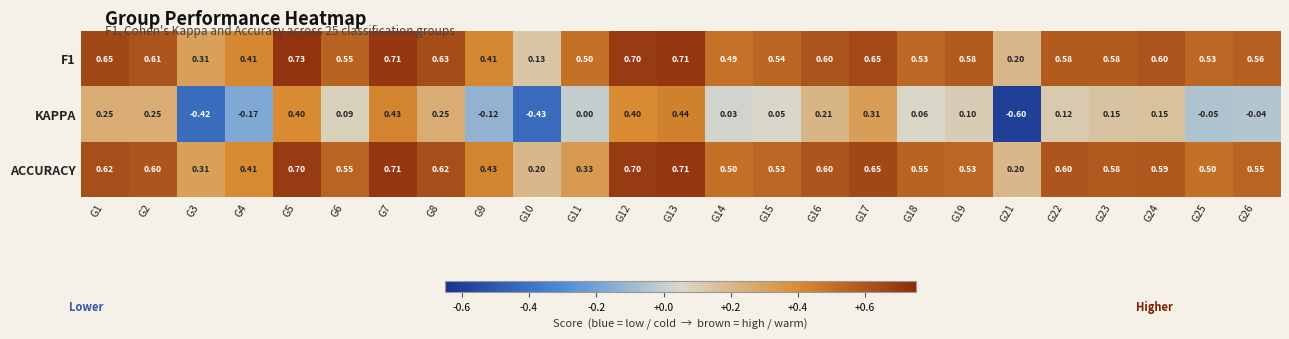

Which series has the widest spread of values?

KAPPA